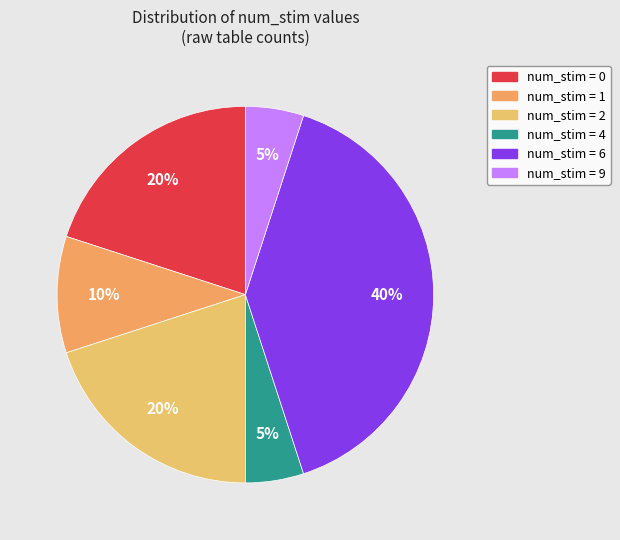

Count the number of slices in the pie.

6